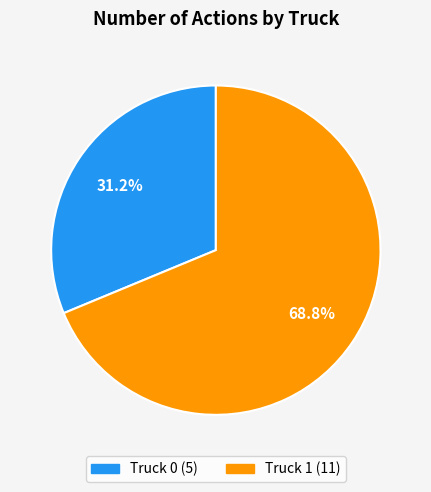

Which category has the smallest portion of the pie?

Truck 0